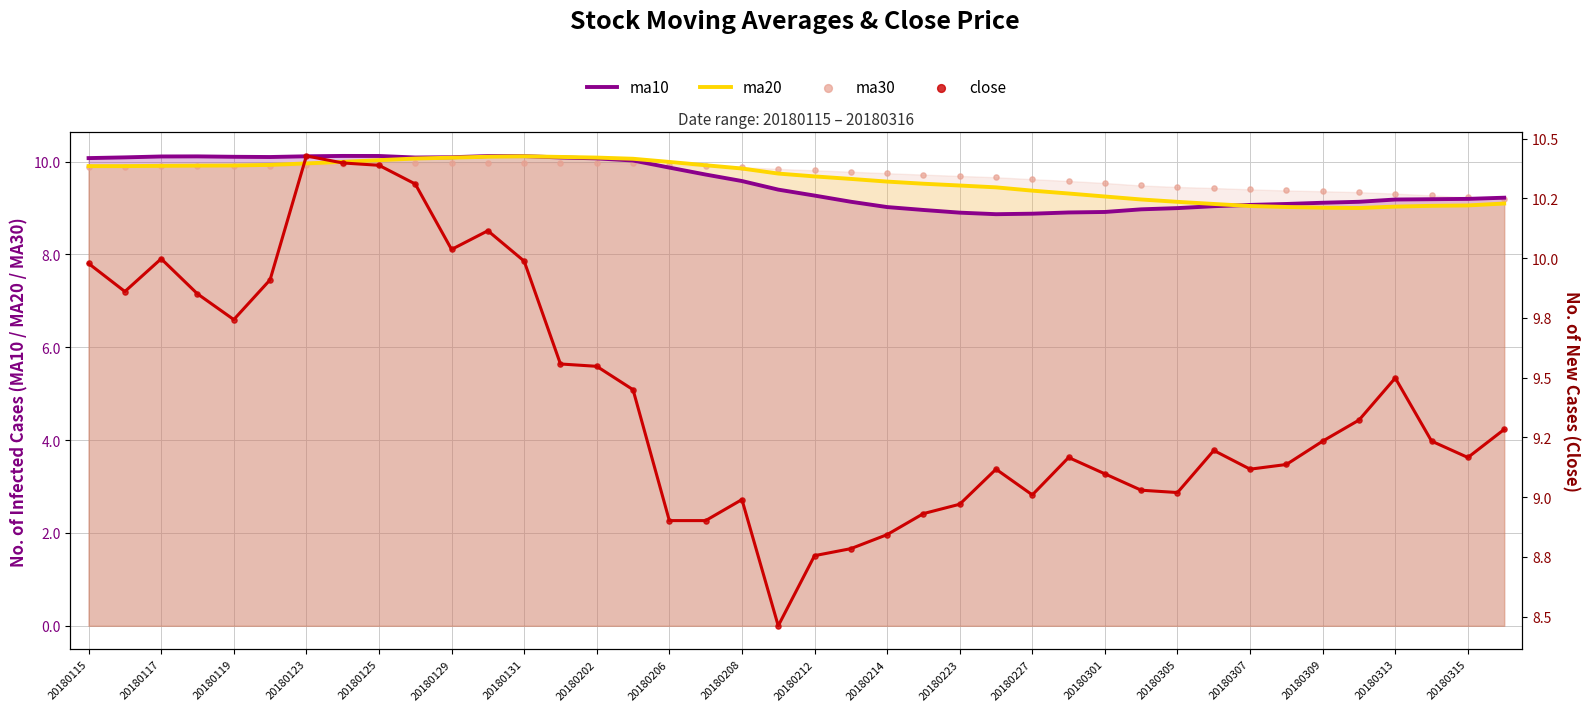

At how many categories does at least one series exceed 9?

40